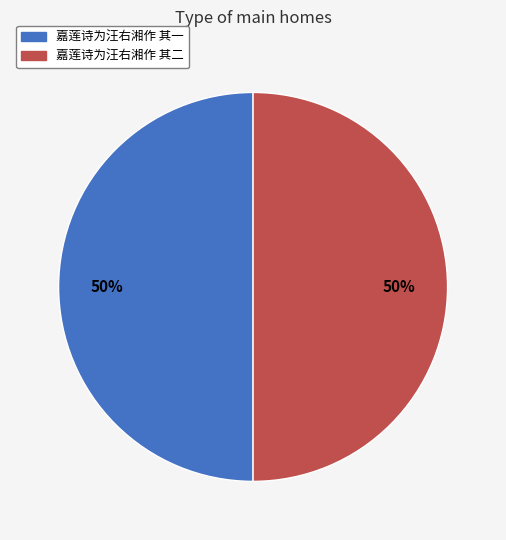

What is the ratio of the value at 嘉莲诗为汪右湘作 其一 to the value at 嘉莲诗为汪右湘作 其二?

1.0